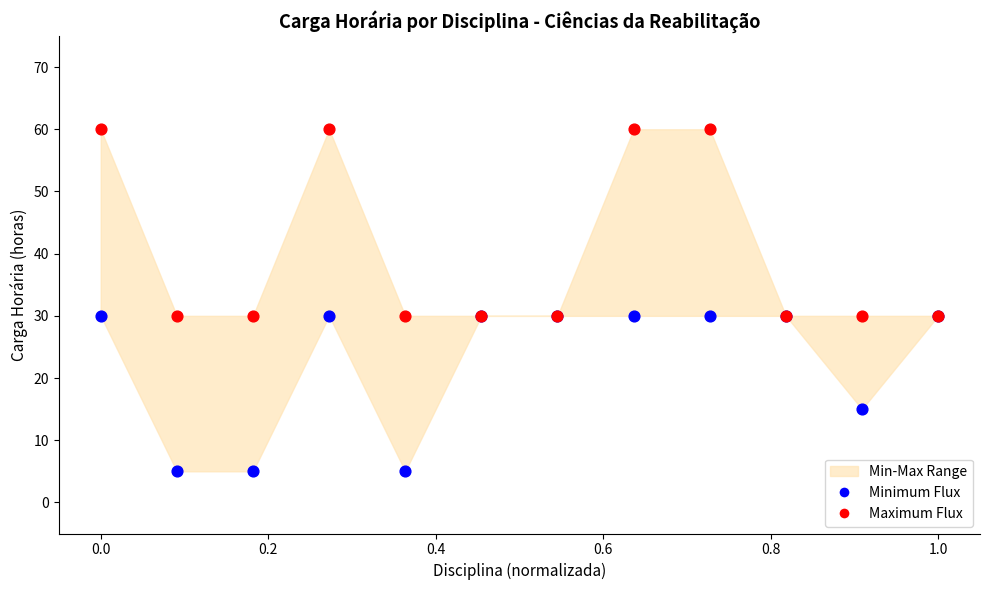

Which series reaches the maximum Y coordinate?

Maximum Flux